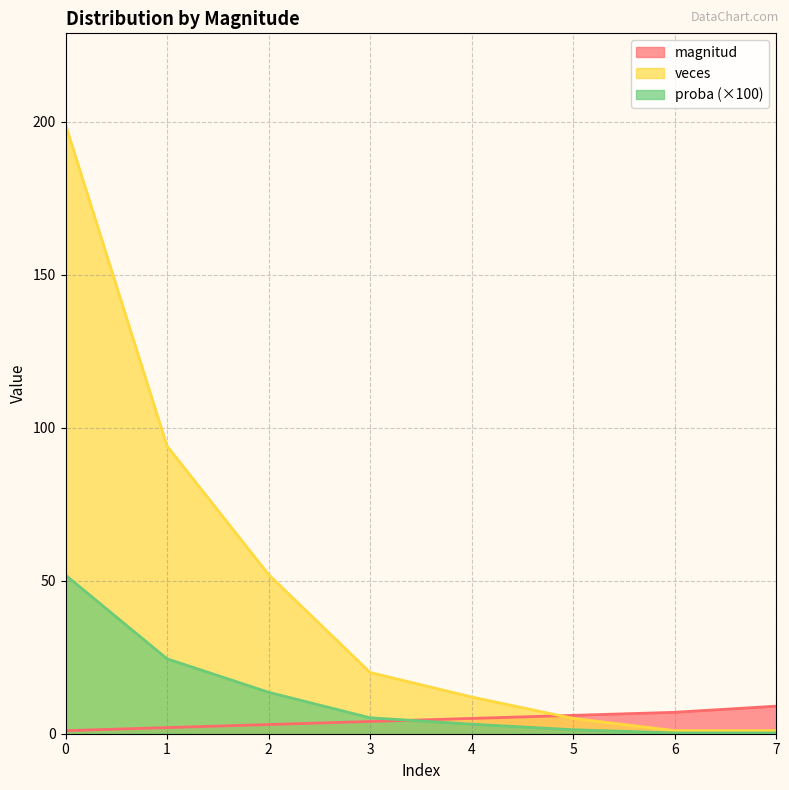

Which category has the lowest value across all series?

6